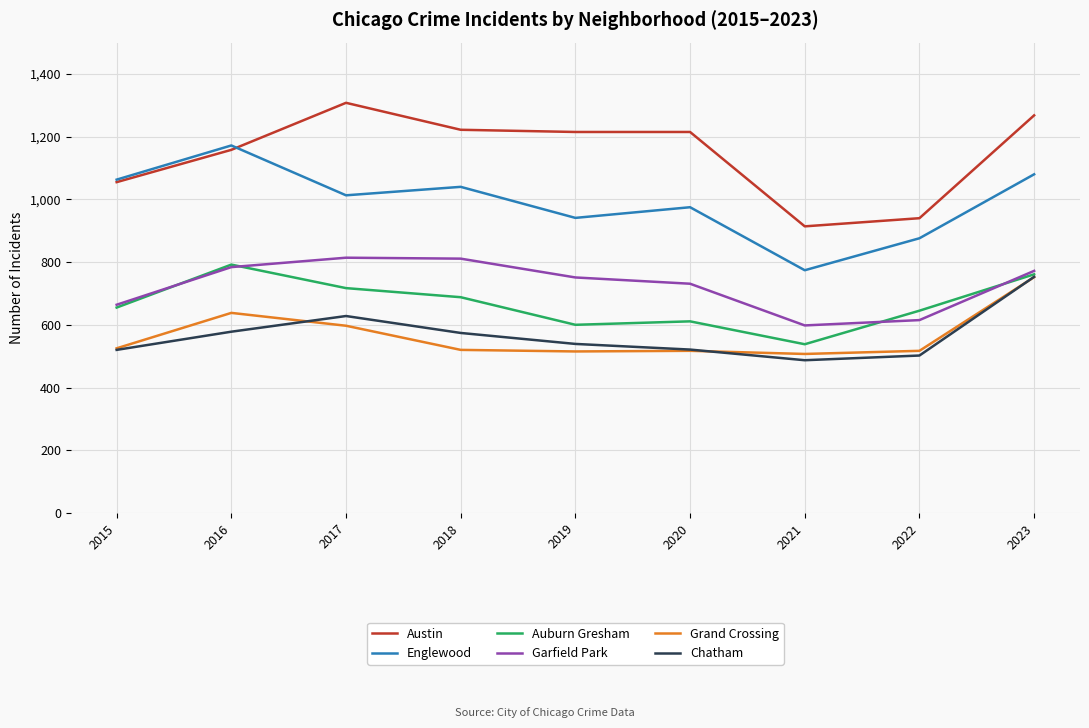

Does the chart have visible grid lines?

Yes